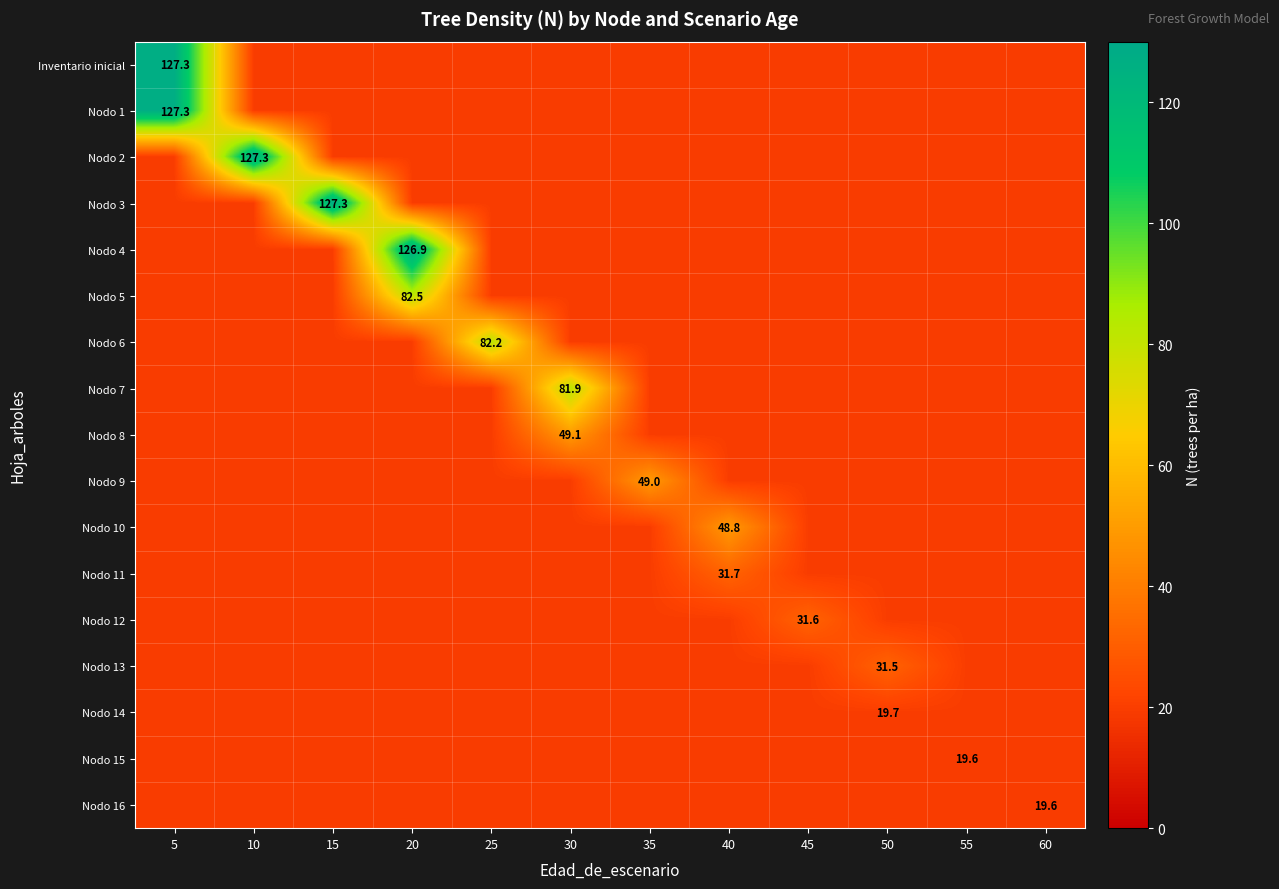

Which category has the lowest value across all series?

10